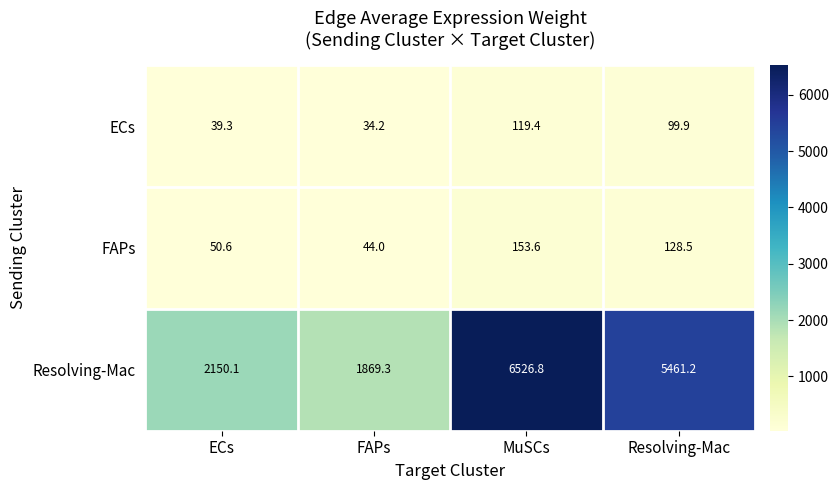

Reading left to right, extract all data points from this chart.

ECs: 39.3	34.2	119.4	99.9
FAPs: 50.6	44.0	153.6	128.5
Resolving-Mac: 2150.1	1869.3	6526.8	5461.2